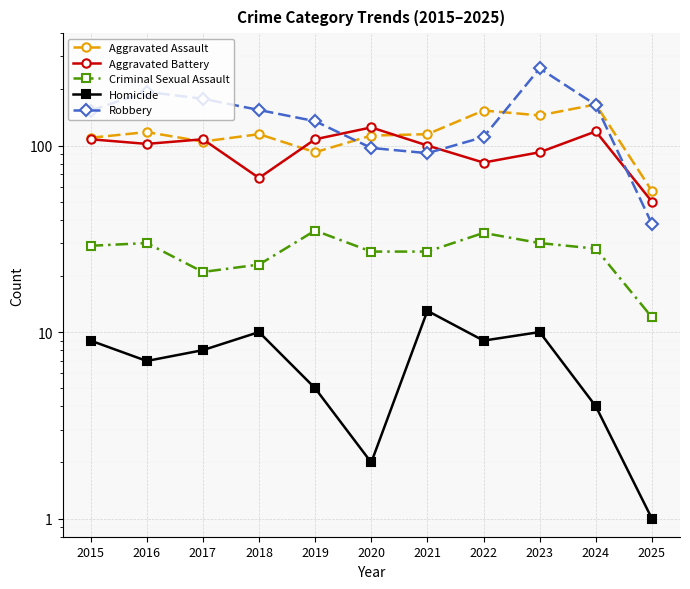

Where is the first local minimum for Criminal Sexual Assault?

2017